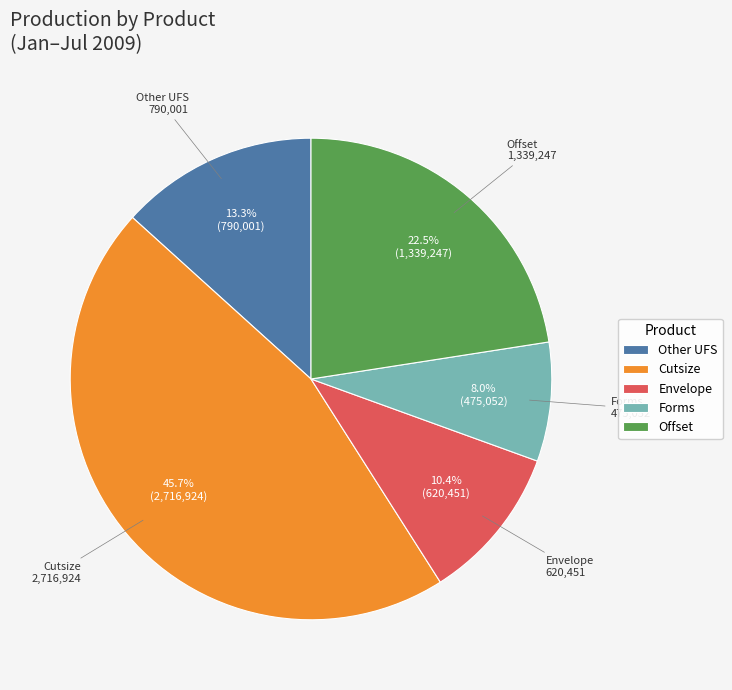

How many segments does this pie chart have?

5